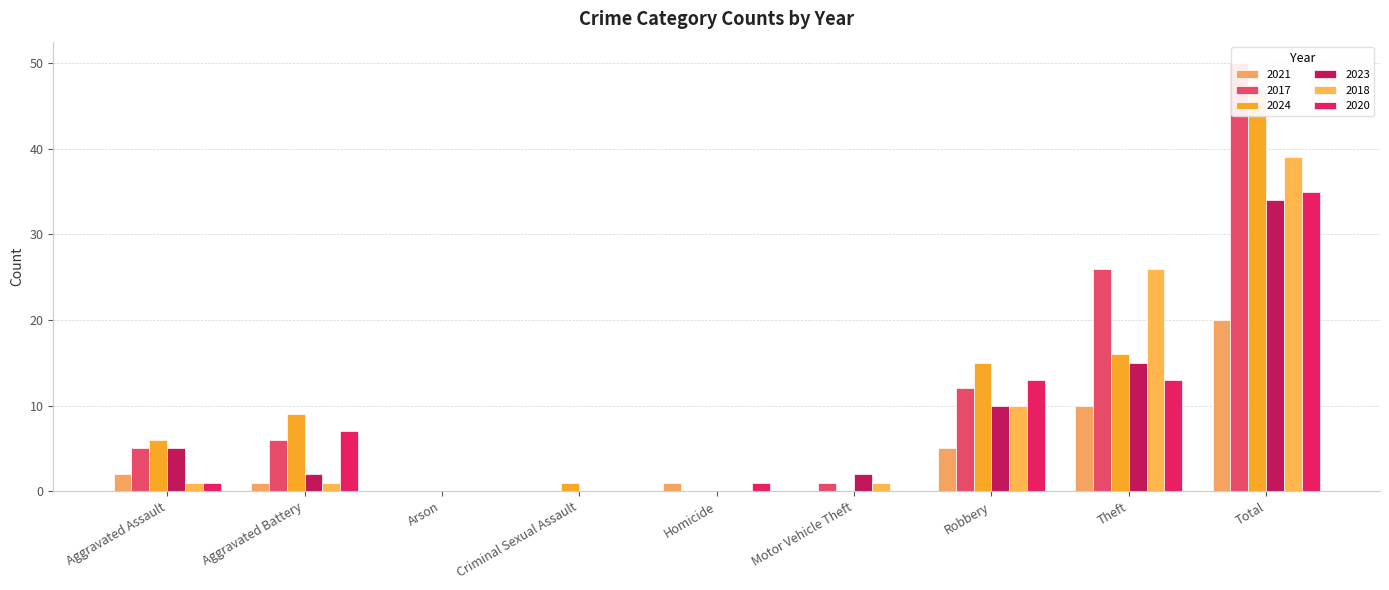

What is the difference between the maximum and minimum values in the 2020 series?

35